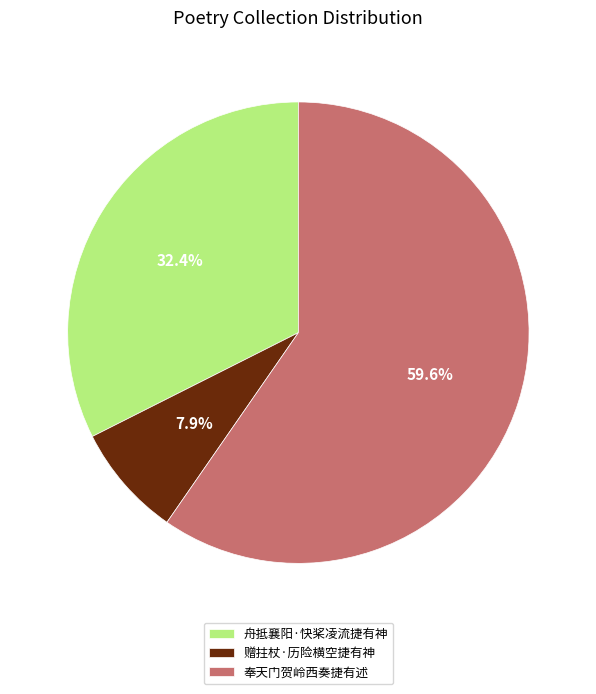

How many slices are in this pie chart?

3